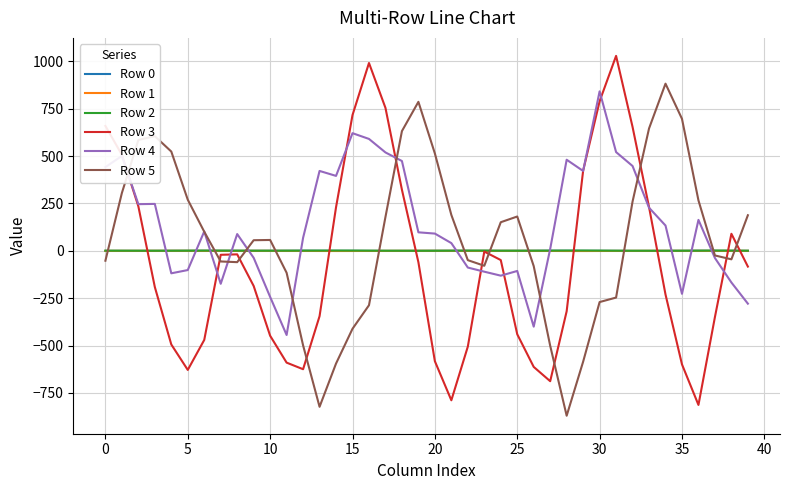

How many values in Row 4 are above zero?

25